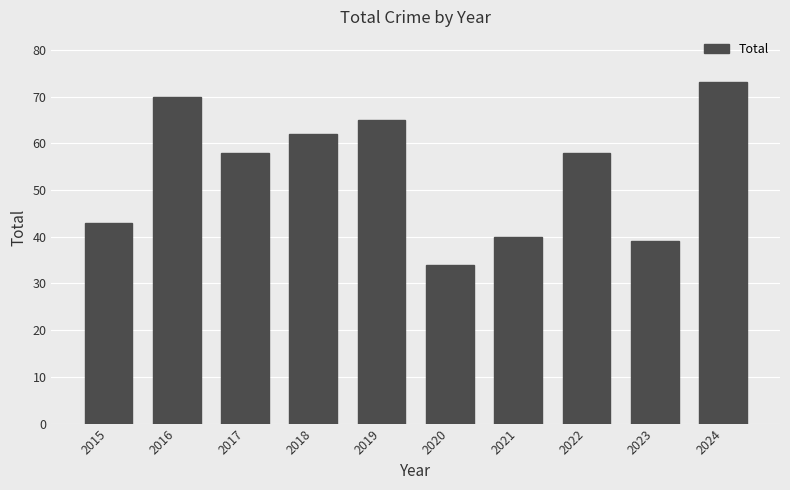

Which has a higher value, 2020 or 2018?

2018